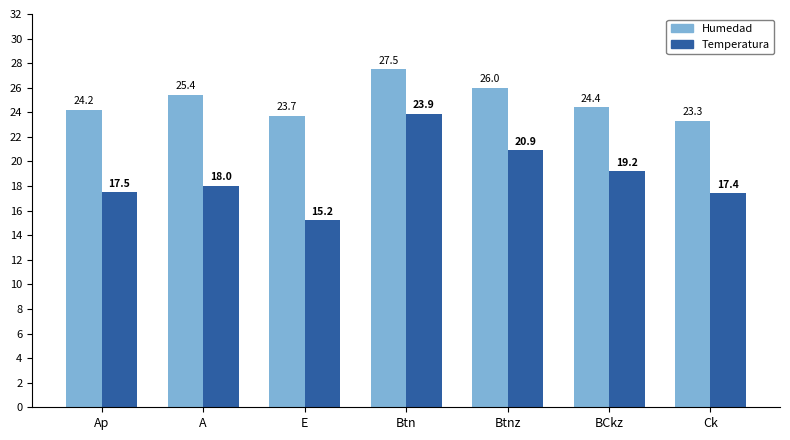

How many bars are there in each group?

2